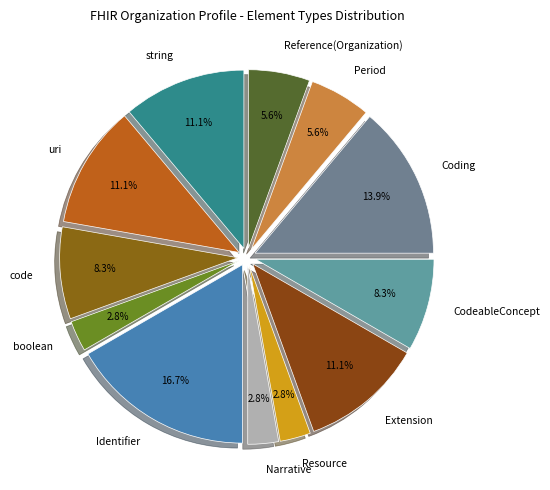

The boolean slice represents 15% of the pie. True or false?

False